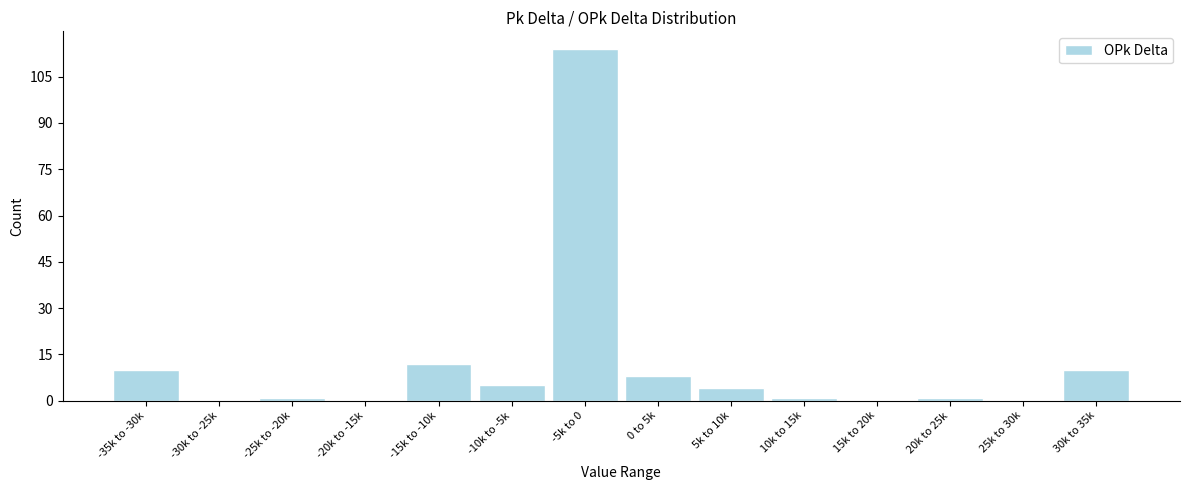

Reading right to left, what are all the values shown in this chart?

30k to 35k=10	25k to 30k=0	20k to 25k=1	15k to 20k=0	10k to 15k=1	5k to 10k=4	0 to 5k=8	-5k to 0=114	-10k to -5k=5	-15k to -10k=12	-20k to -15k=0	-25k to -20k=1	-30k to -25k=0	-35k to -30k=10